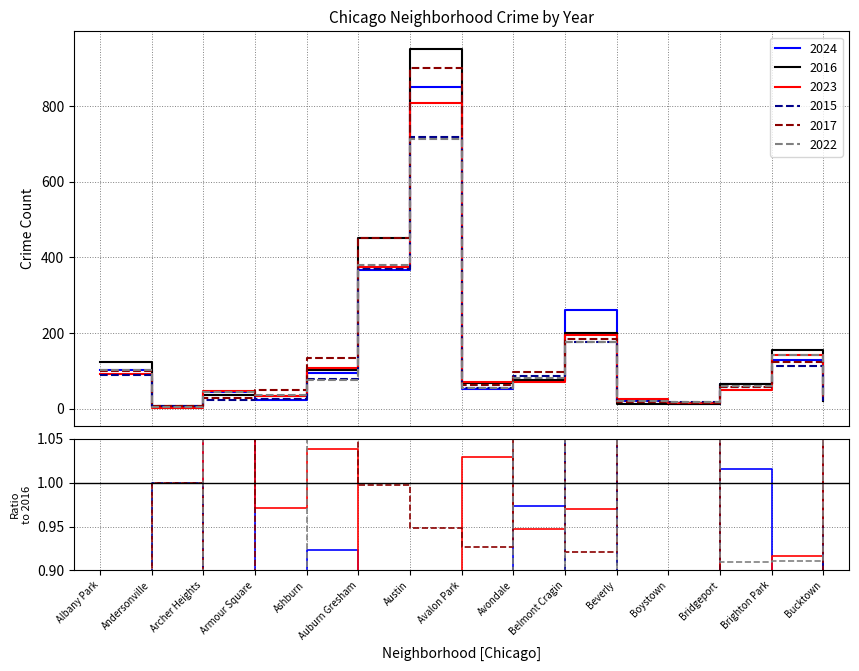

How many values in the 2023 series are below 70?

7